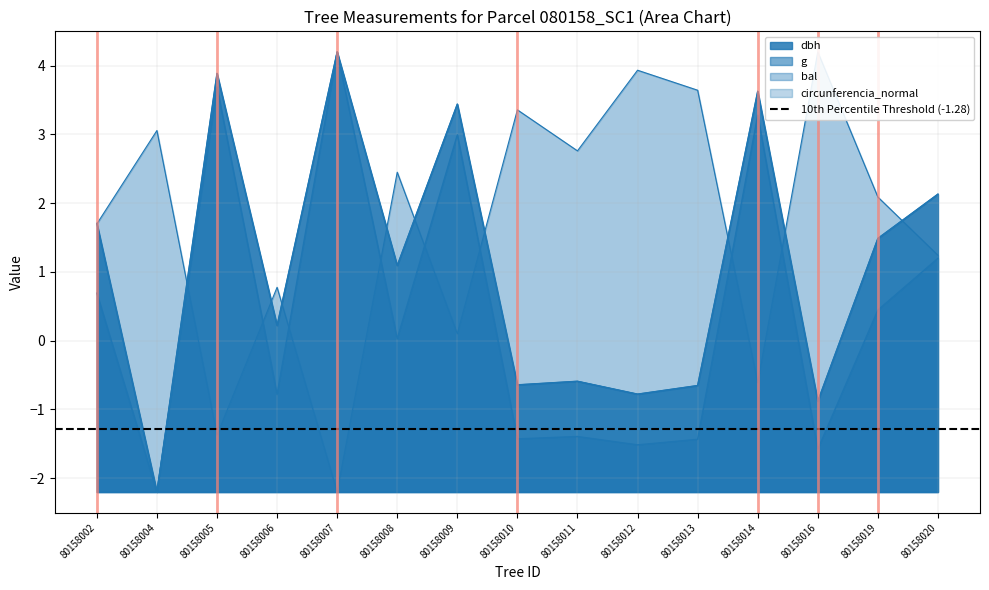

At which category is the sum across all series the highest?

80158007